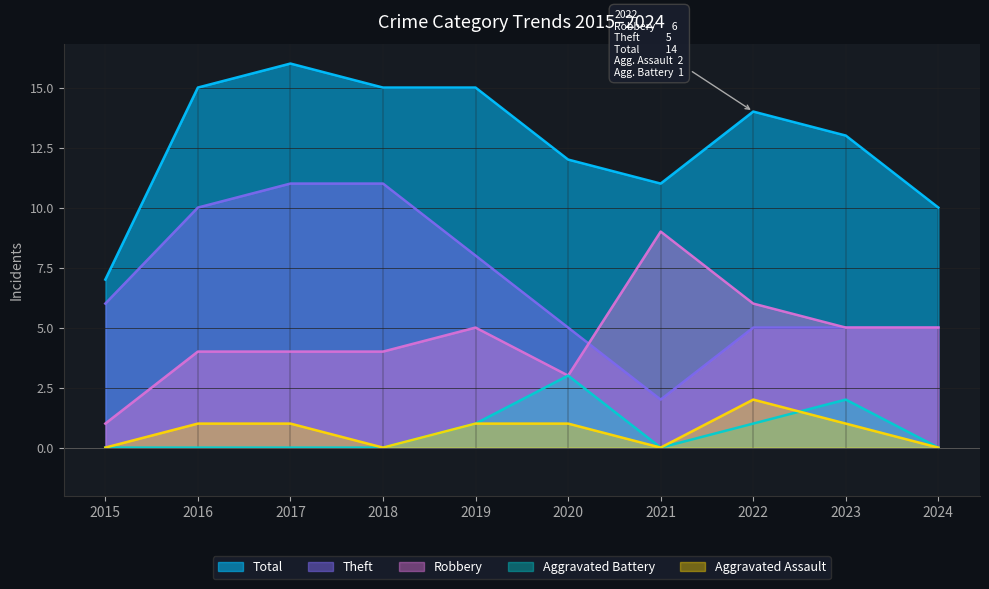

What is the minimum value for Theft?

2